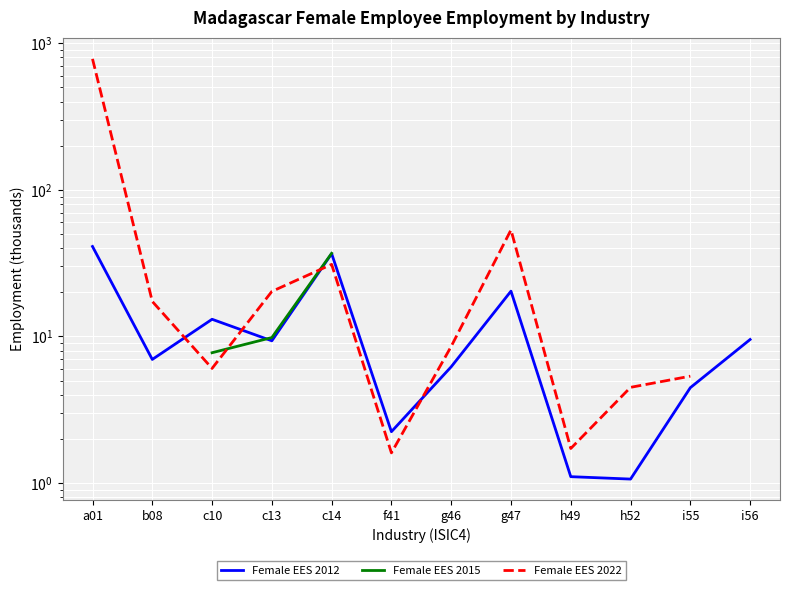

At which label does Female EES 2012 first exceed 9?

a01